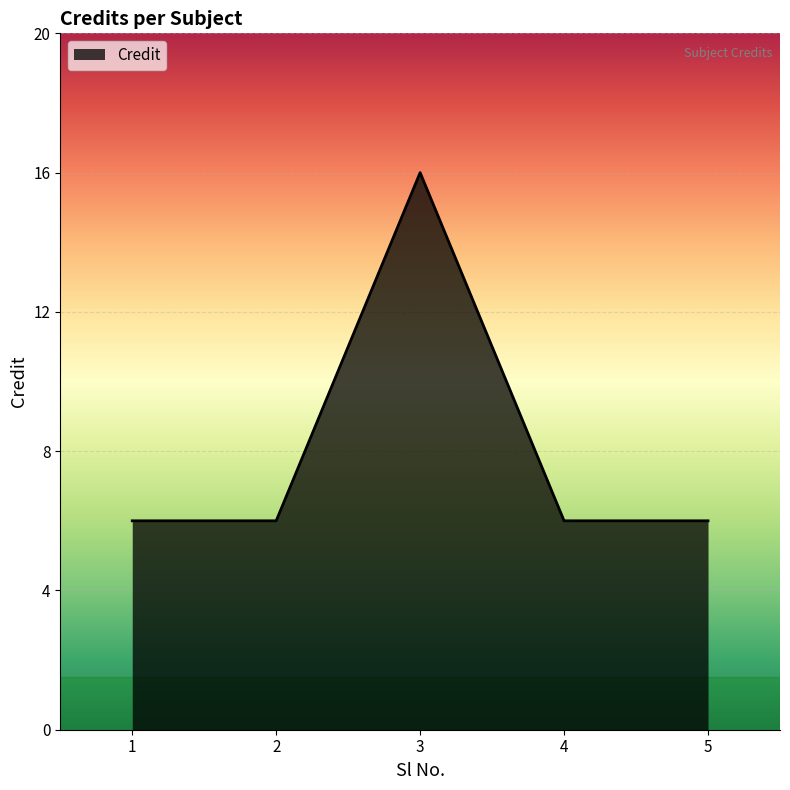

What is the approximate value at 1, to the nearest 10?

10